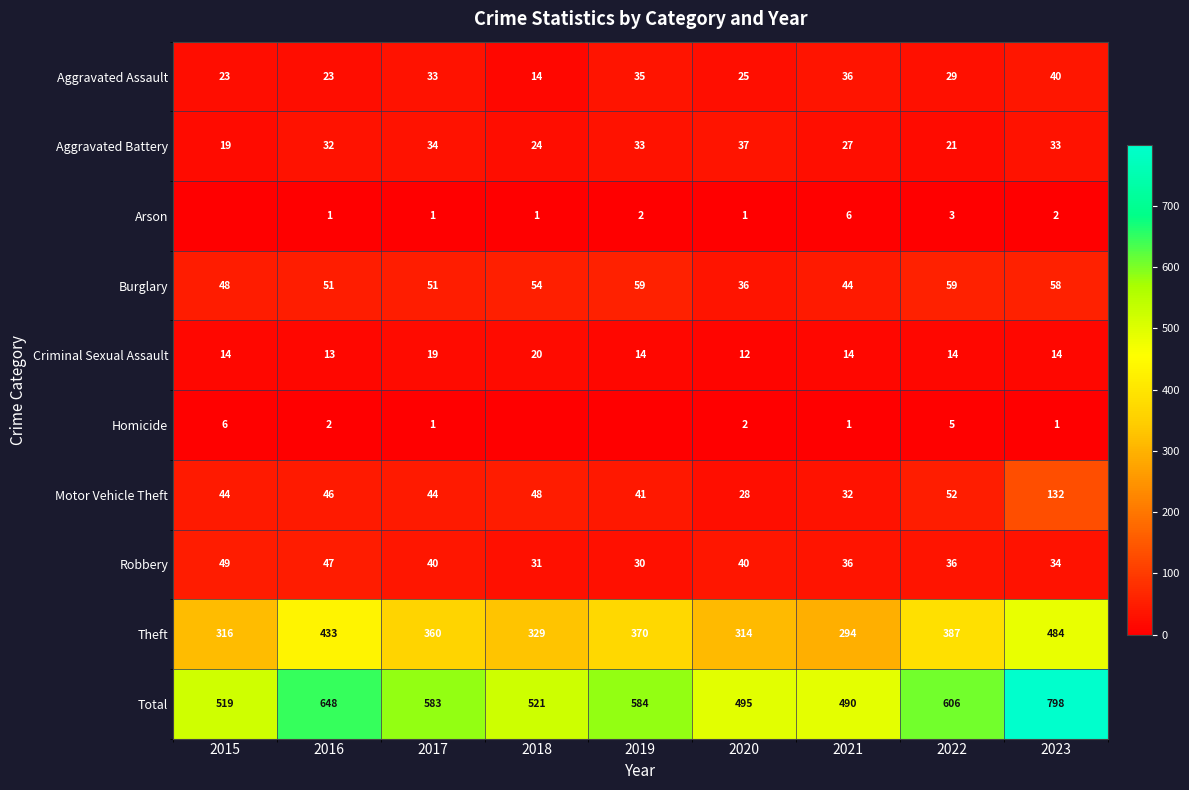

The Total series shows 584 at 2019. True or false?

True